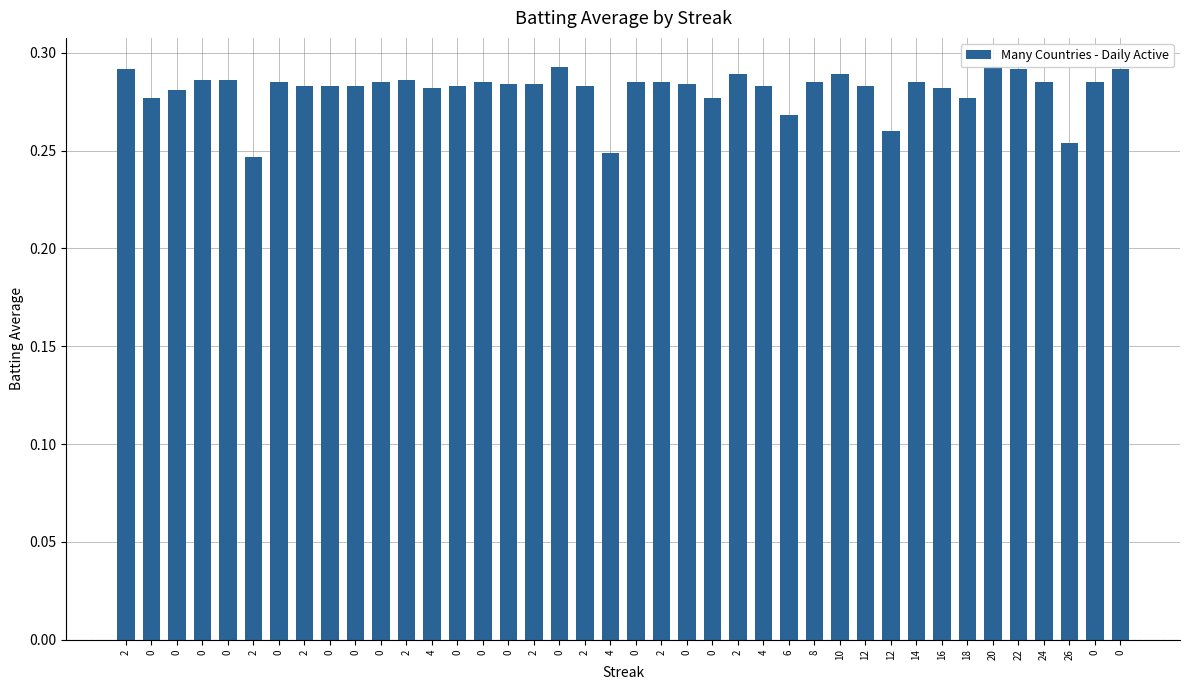

What is the average value?

0.3